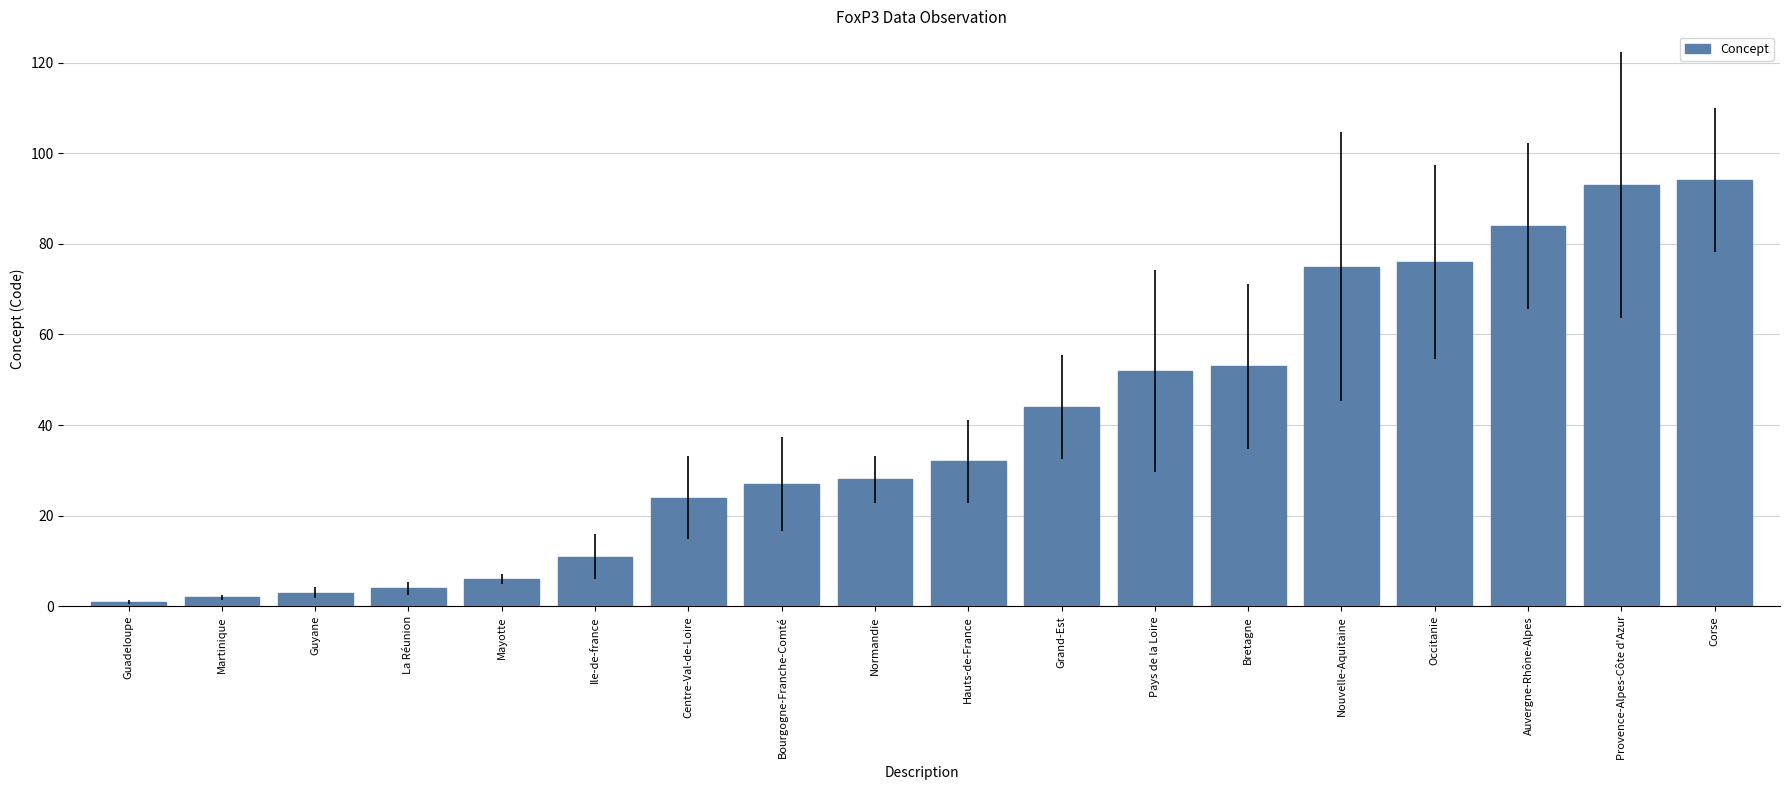

Are the bars horizontal?

No